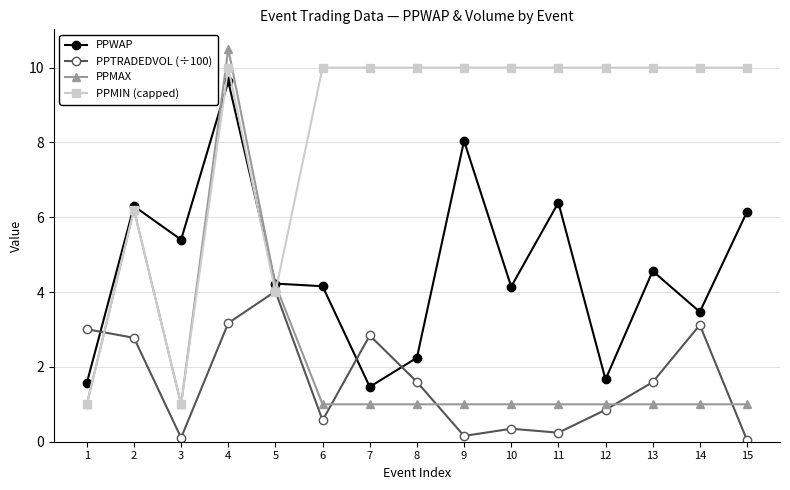

Which series changed the most between 5 and 7?

PPMIN (capped)